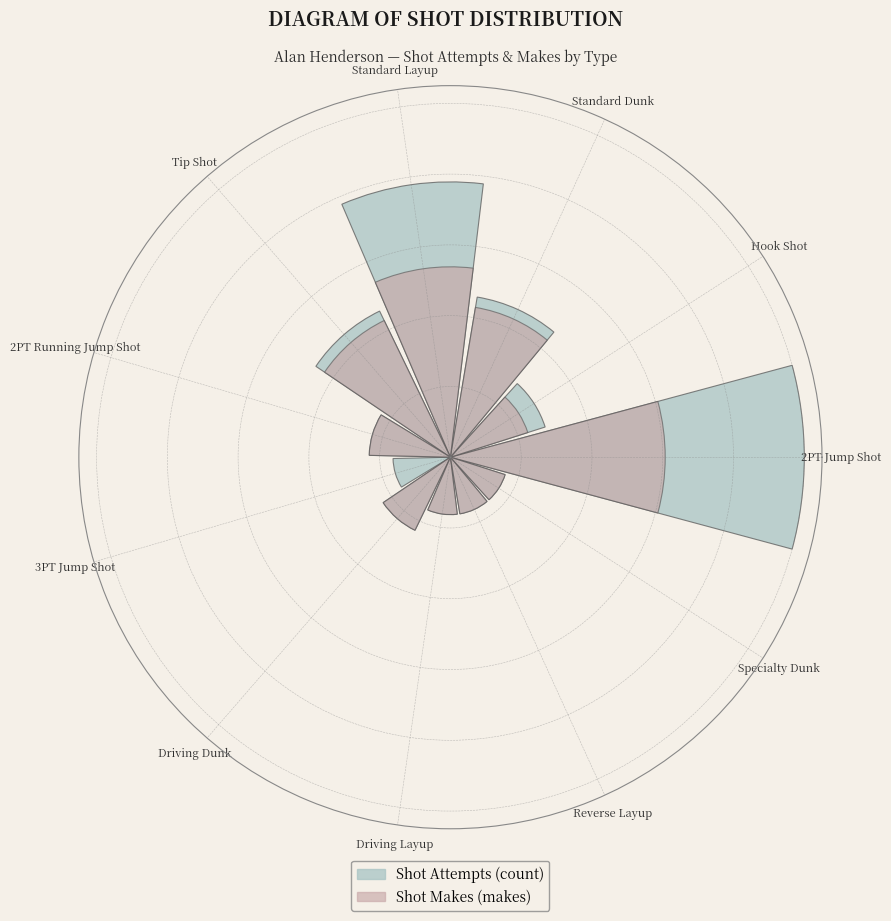

Are the bars grouped side by side (vs. stacked)?

Yes